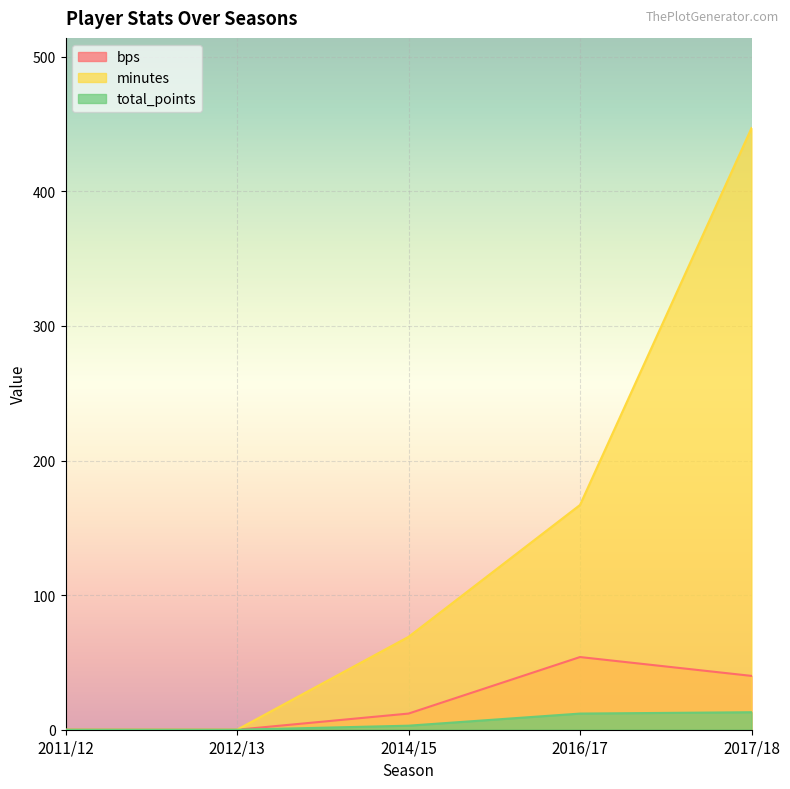

True or false: minutes and bps cross at least once.

False